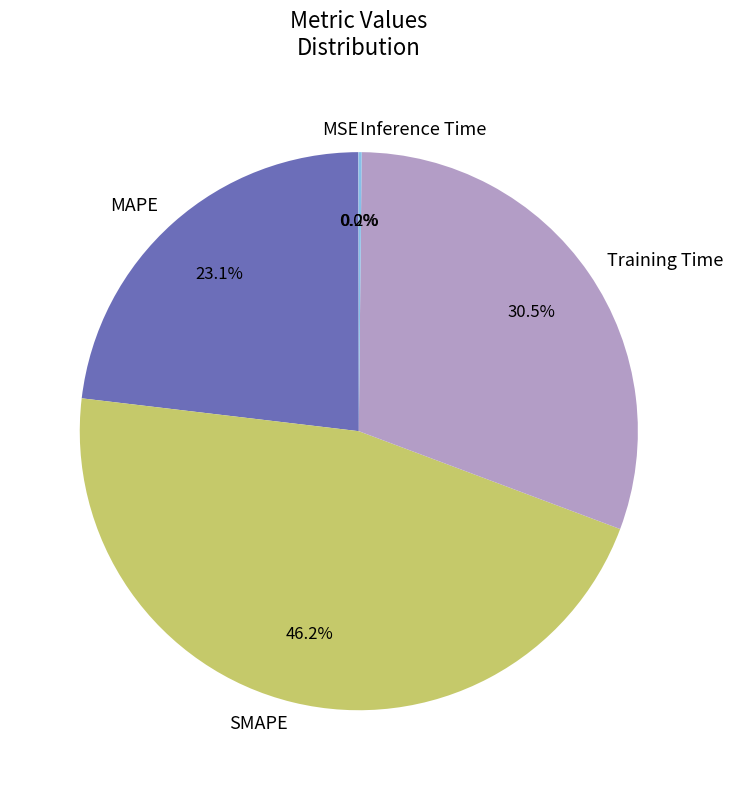

Between MAPE and Training Time, which is larger?

Training Time